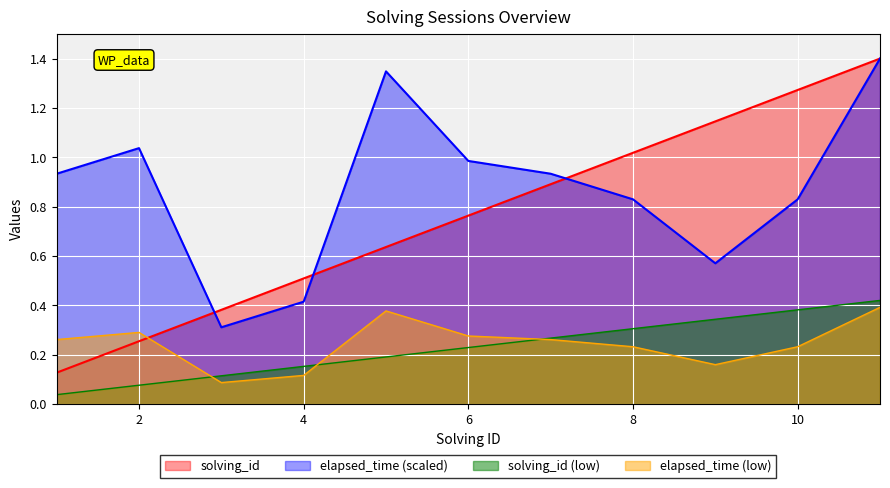

At which category does the chart reach its peak across all series?

11